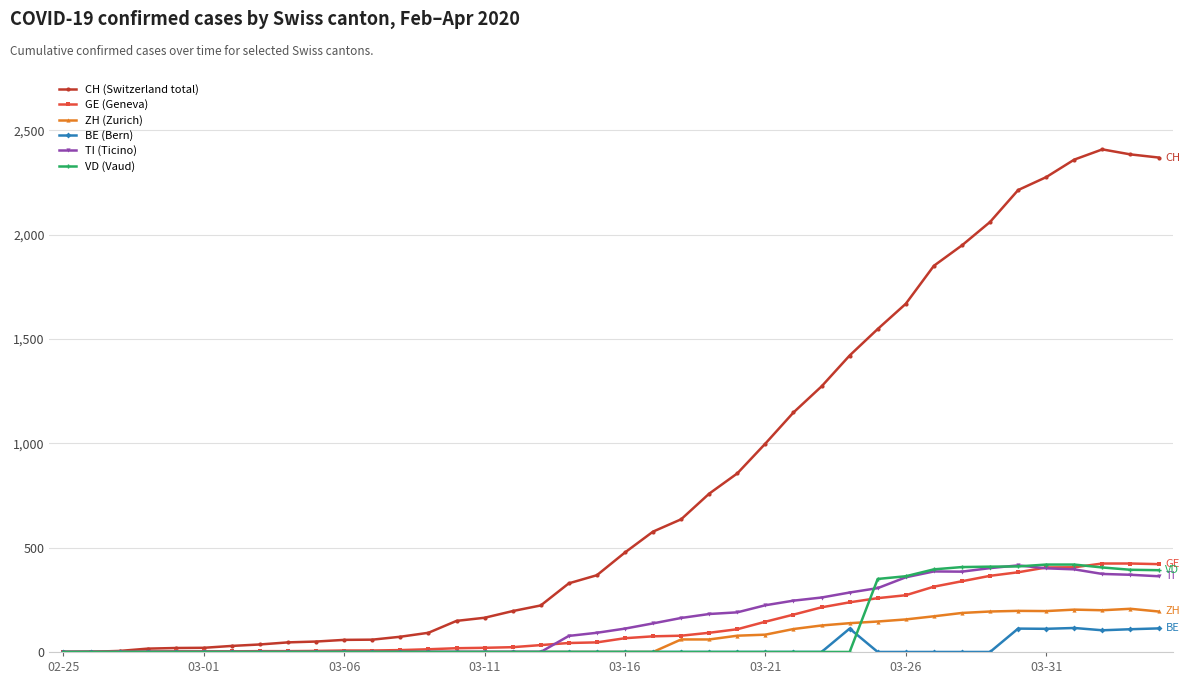

Which series has the largest total across all categories?

CH (Switzerland total)